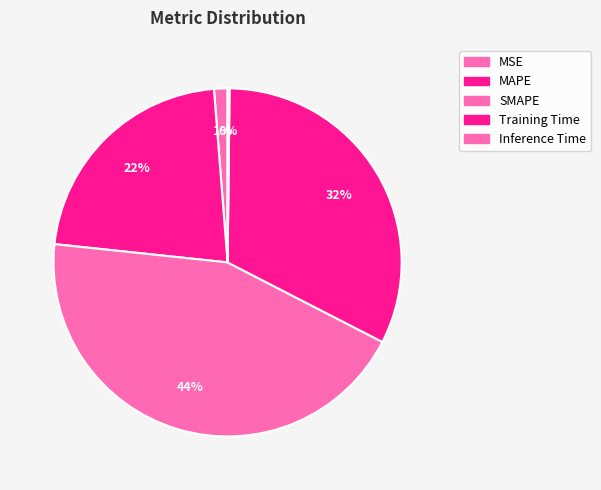

What percentage is the Training Time slice, to the nearest percent?

32%